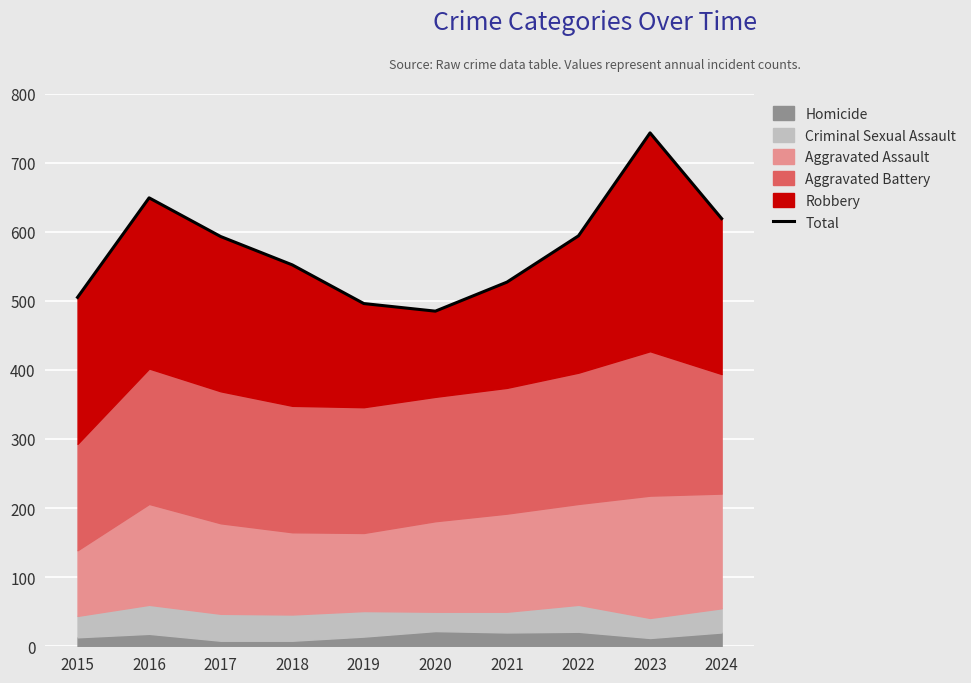

How many data points are less than 593?

5